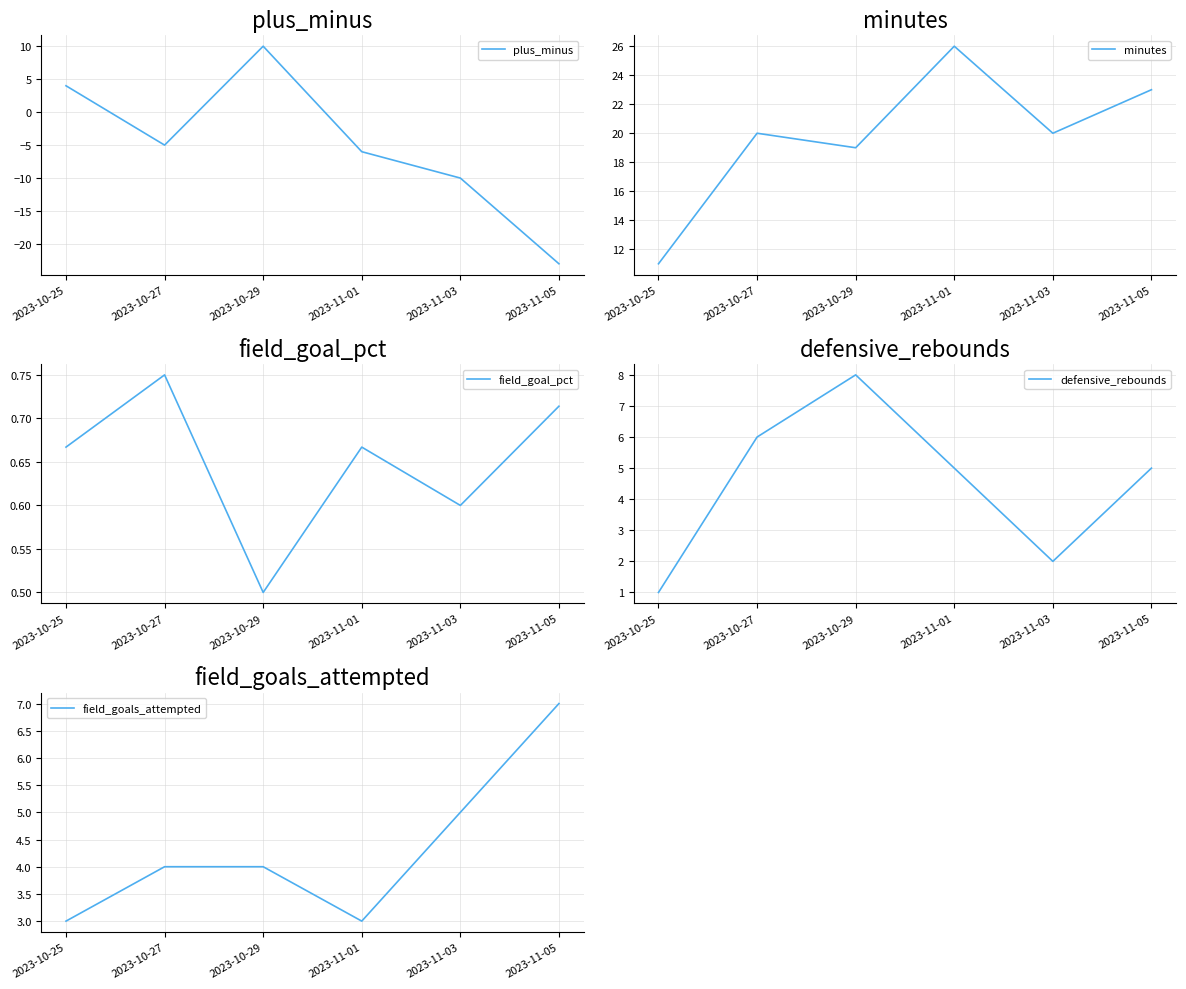

How many categories are shown in the chart?

6